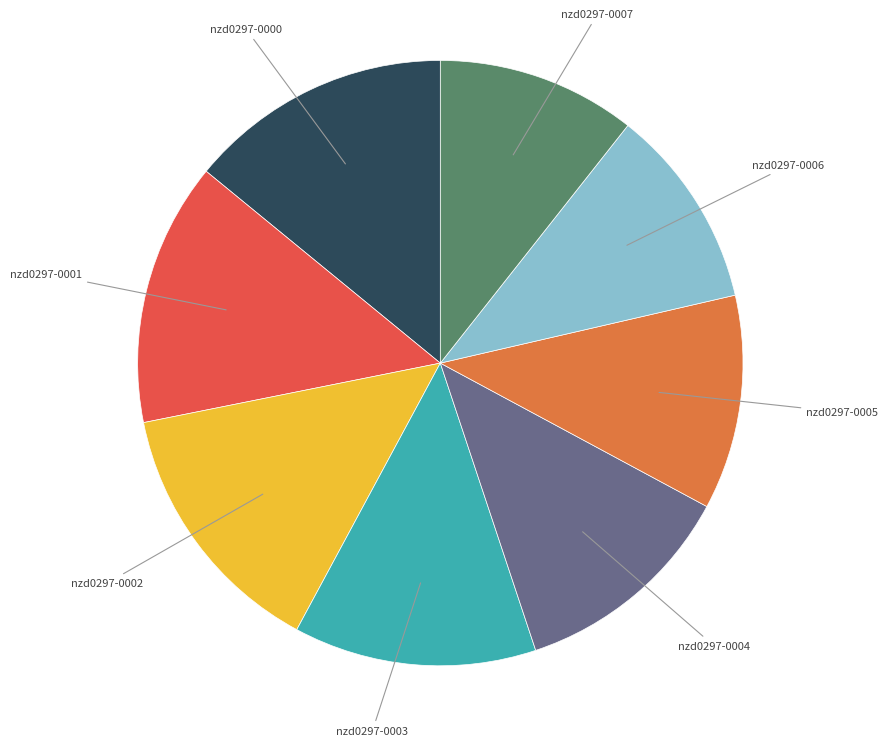

Is there a majority slice in this chart?

No